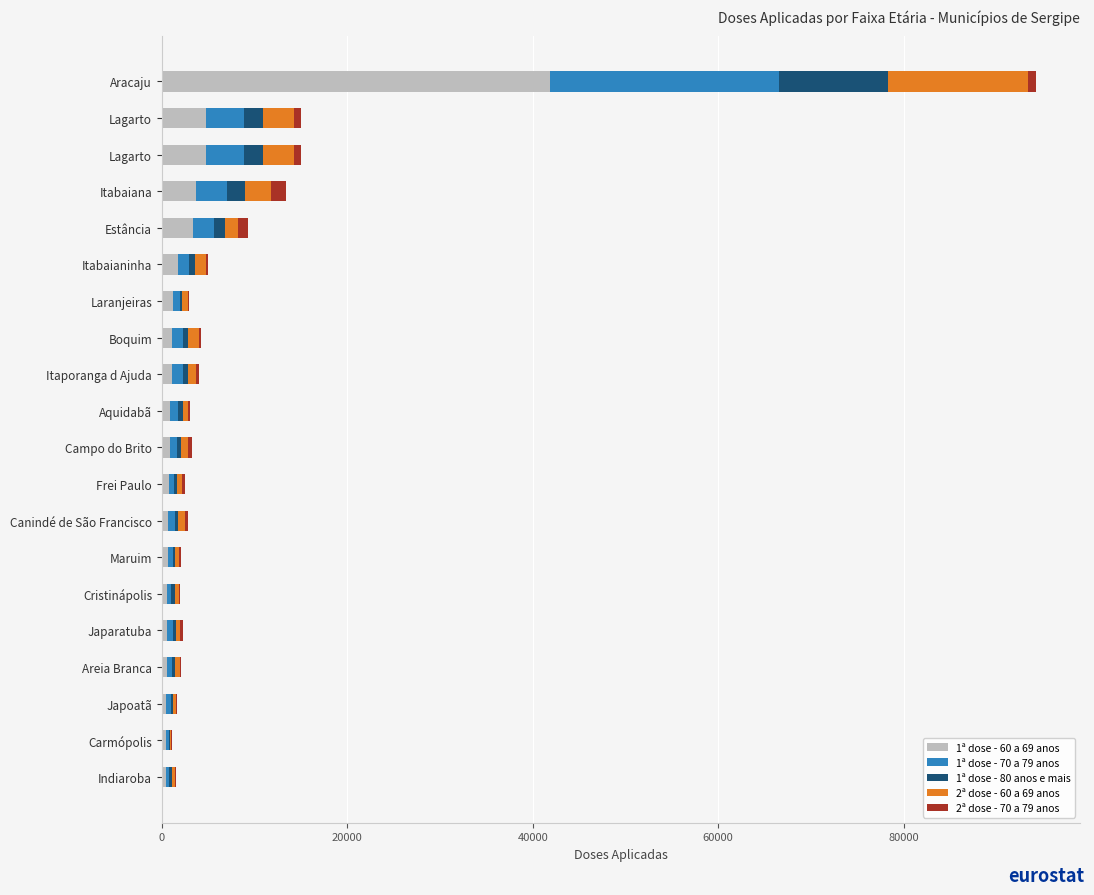

What are all the series names shown in the legend?

1ª dose - 60 a 69 anos, 1ª dose - 70 a 79 anos, 1ª dose - 80 anos e mais, 2ª dose - 60 a 69 anos, 2ª dose - 70 a 79 anos